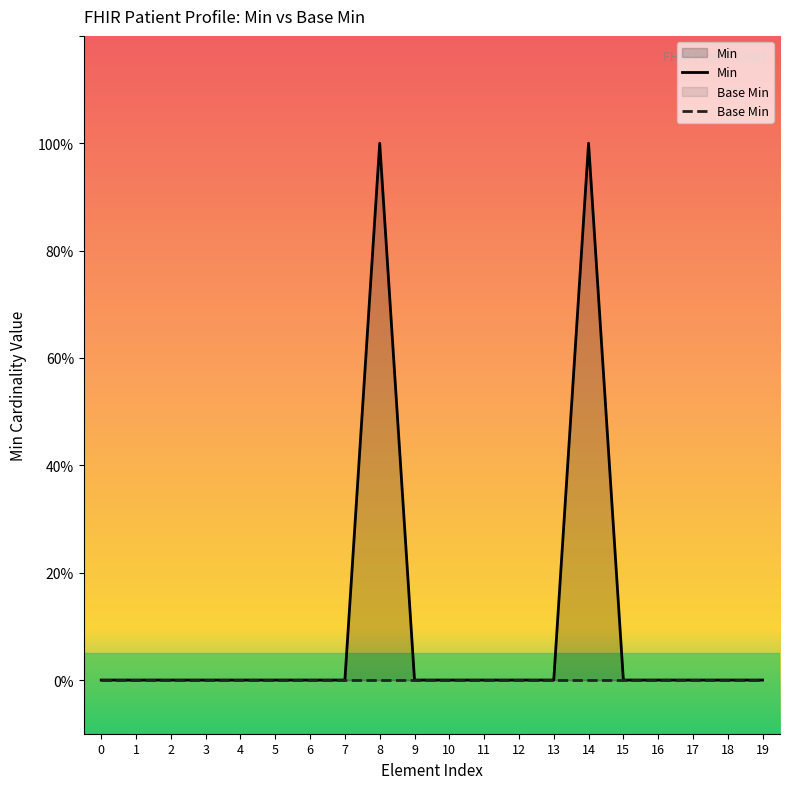

What is the difference between the second highest and minimum values?

1